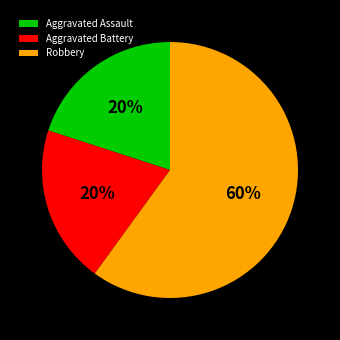

Which slice is the largest?

Robbery